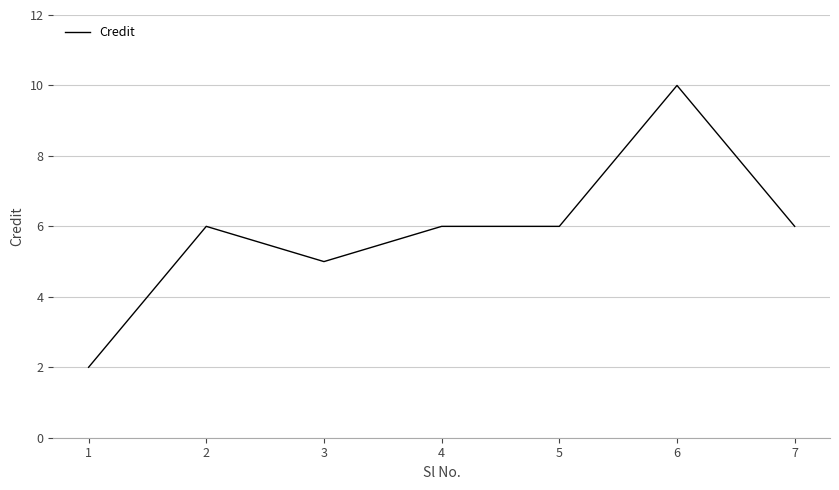

True or false: the data shows 6 at 7.

True